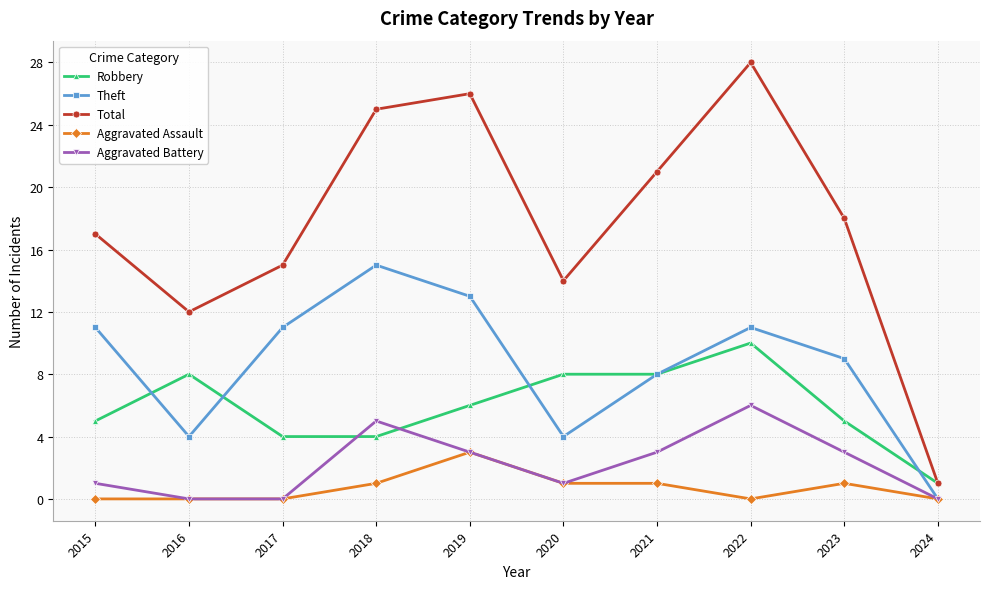

Which category has the highest value in the Aggravated Assault series?

2019